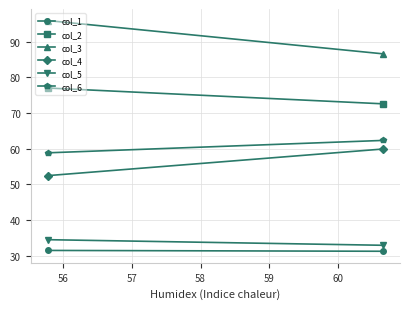

What is the difference between the maximum and minimum values in the col_4 series?

7.5